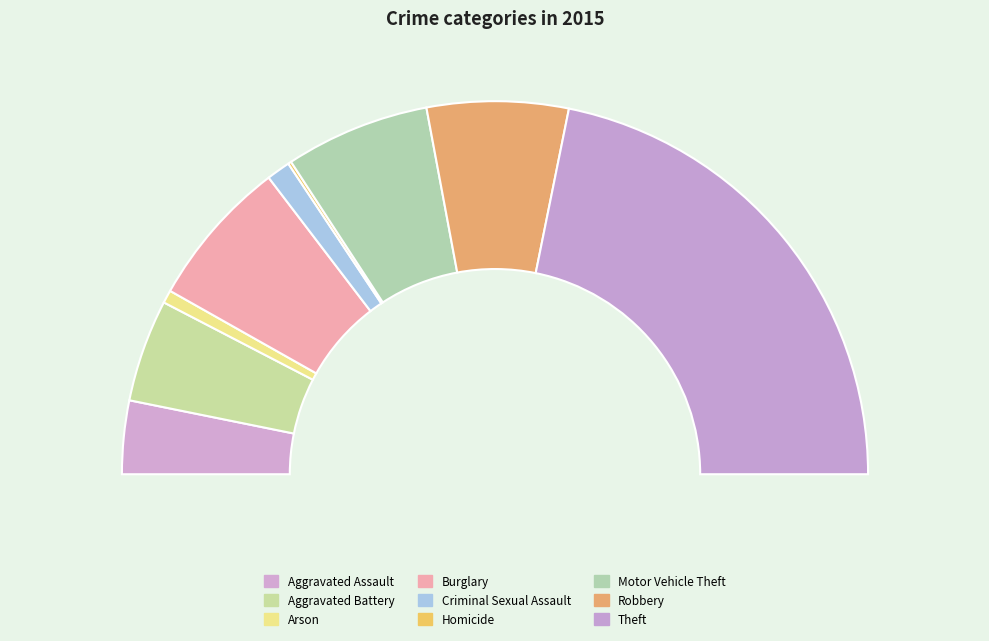

Between Arson and Robbery, which is larger?

Robbery